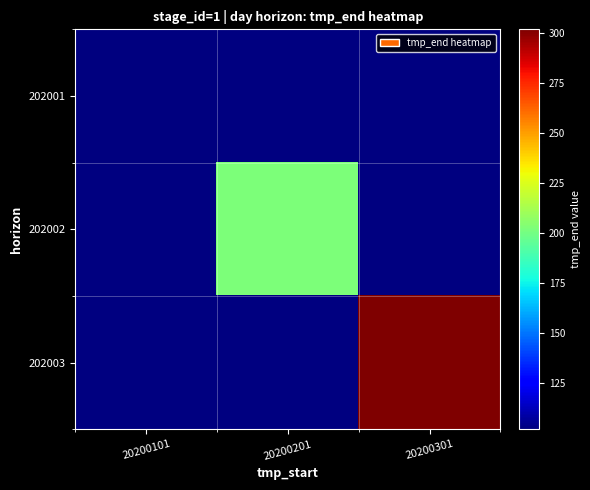

Which has a higher value, 20200301 or 20200101?

20200101